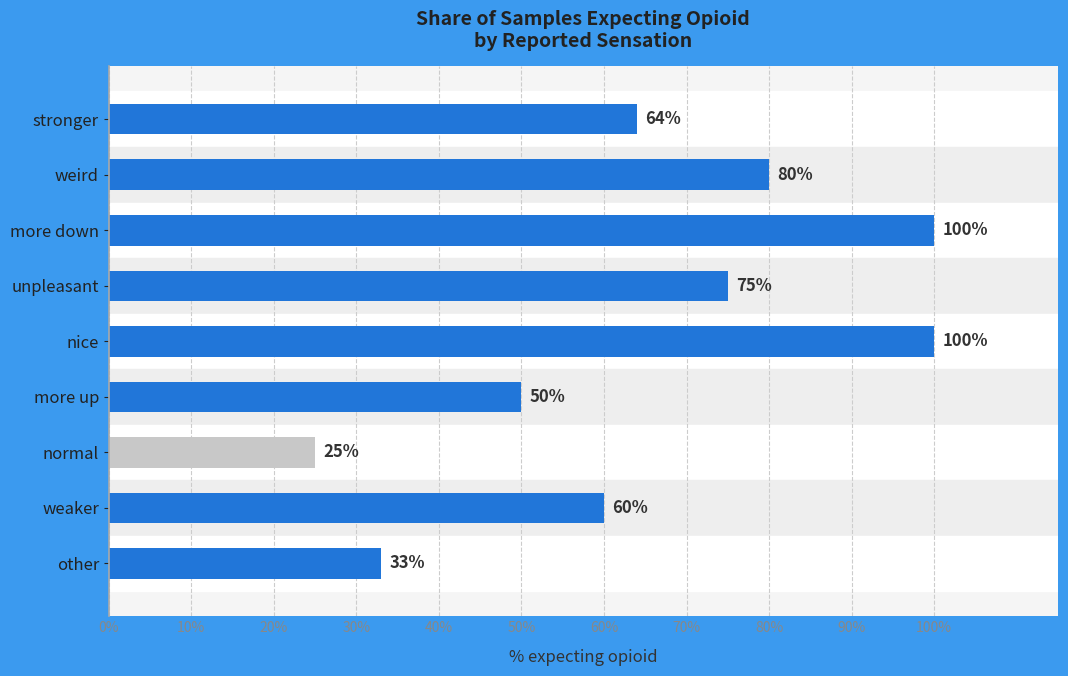

True or false: the data shows 80 at weird.

True